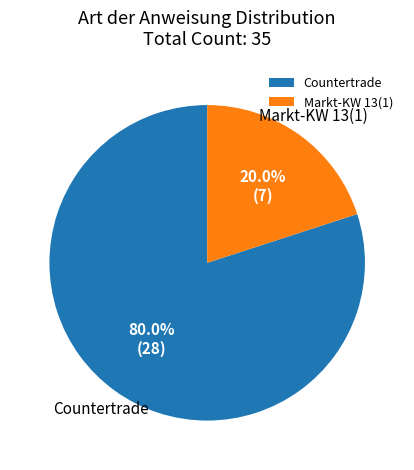

Which slice is the largest?

Countertrade